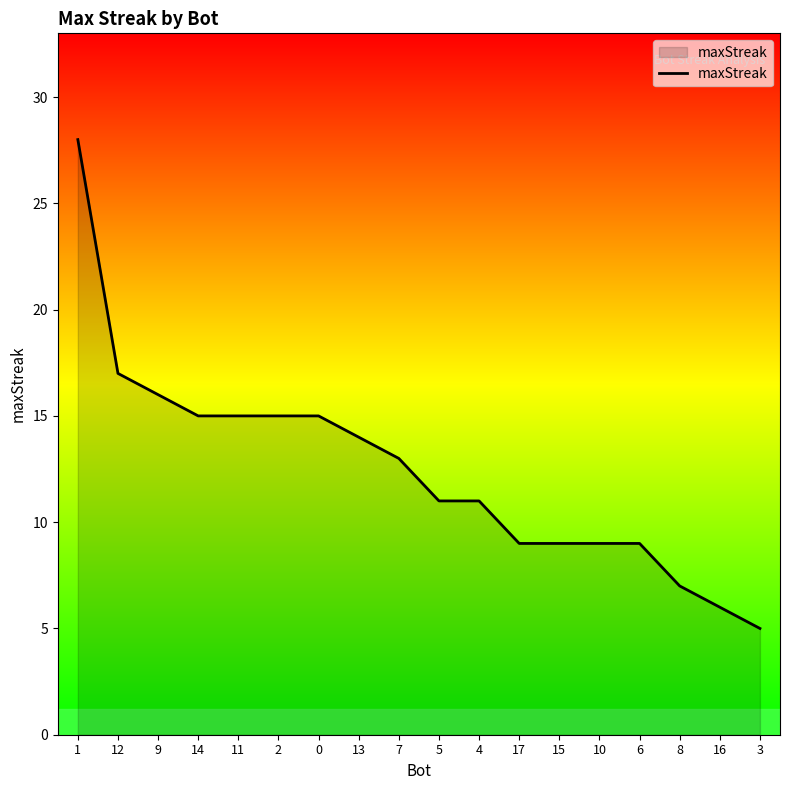

The chart shows a value of 11 at 4. True or false?

True